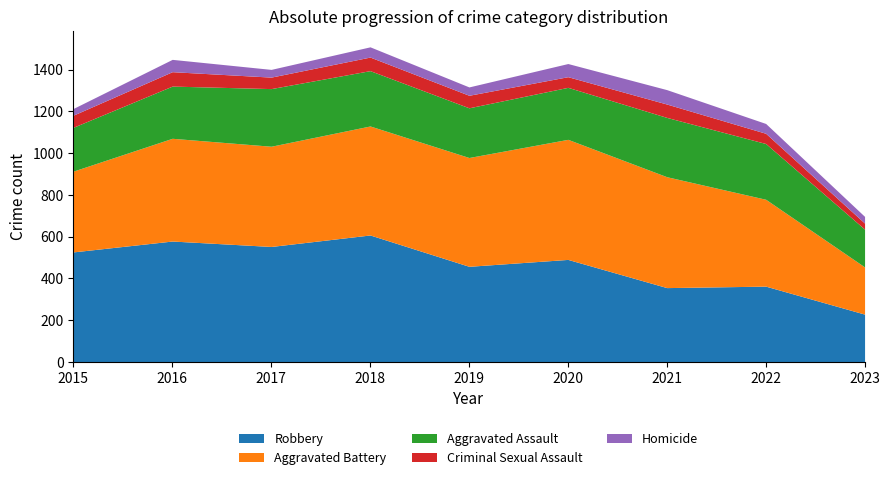

The value of Robbery at 2020 is 719. True or false?

False